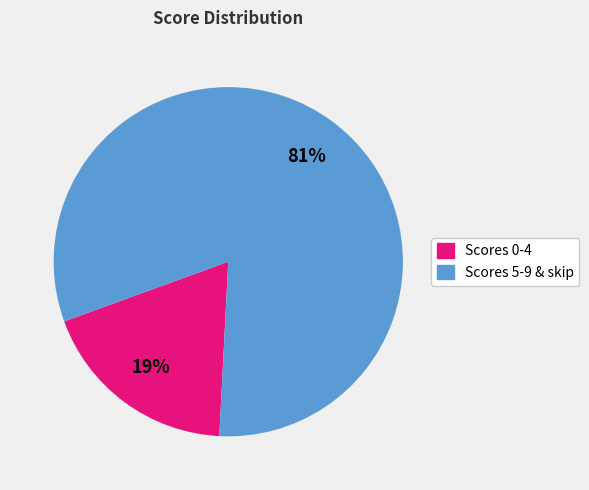

How many segments does this pie chart have?

2